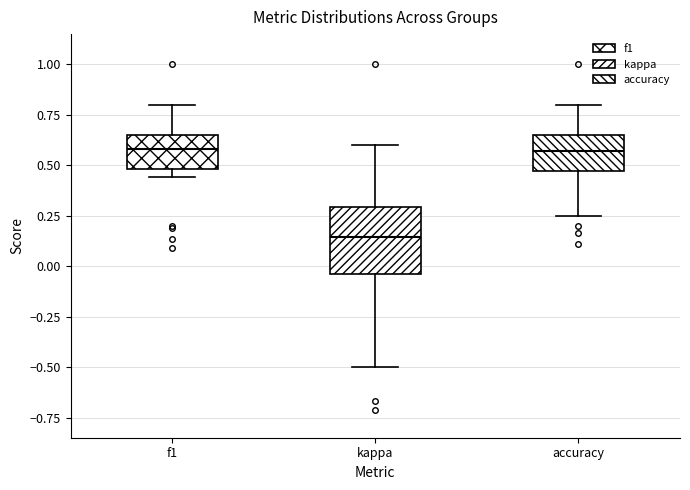

Reading left to right, read every box against the y-axis: the position of its median line, the range the box covers, and the ends of its whiskers. The values are not printed on the chart, so give them approximately, as read against the axis.

f1: median 0.60, box 0.50 to 0.65, whiskers 0.45 to 0.80
kappa: median 0.15, box -0.05 to 0.30, whiskers -0.50 to 0.60
accuracy: median 0.55, box 0.45 to 0.65, whiskers 0.25 to 0.80